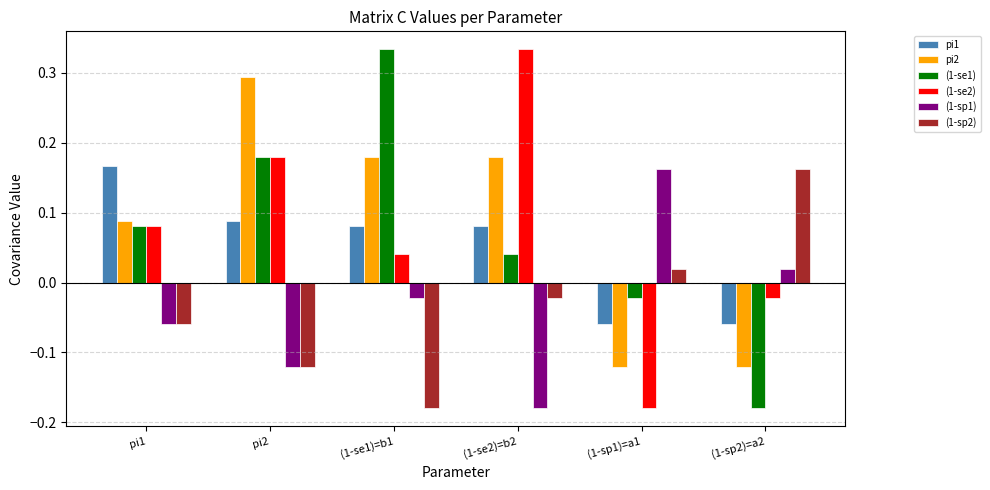

At which label does (1-sp1) first exceed 0?

(1-sp1)=a1